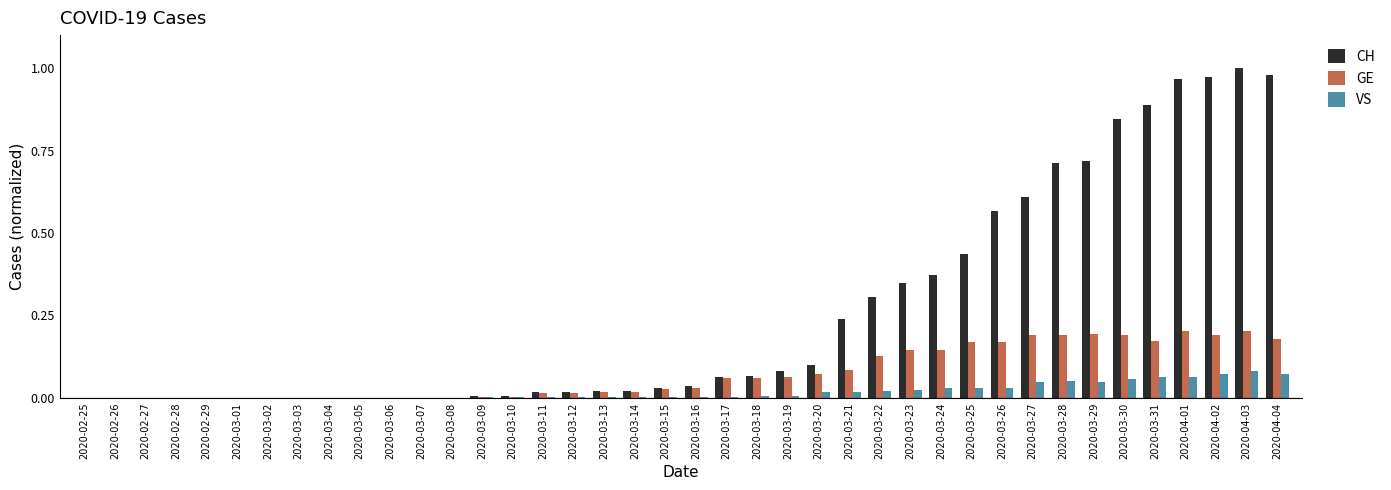

Is the value of VS at 2020-03-07 greater than the value of CH at 2020-03-13?

No